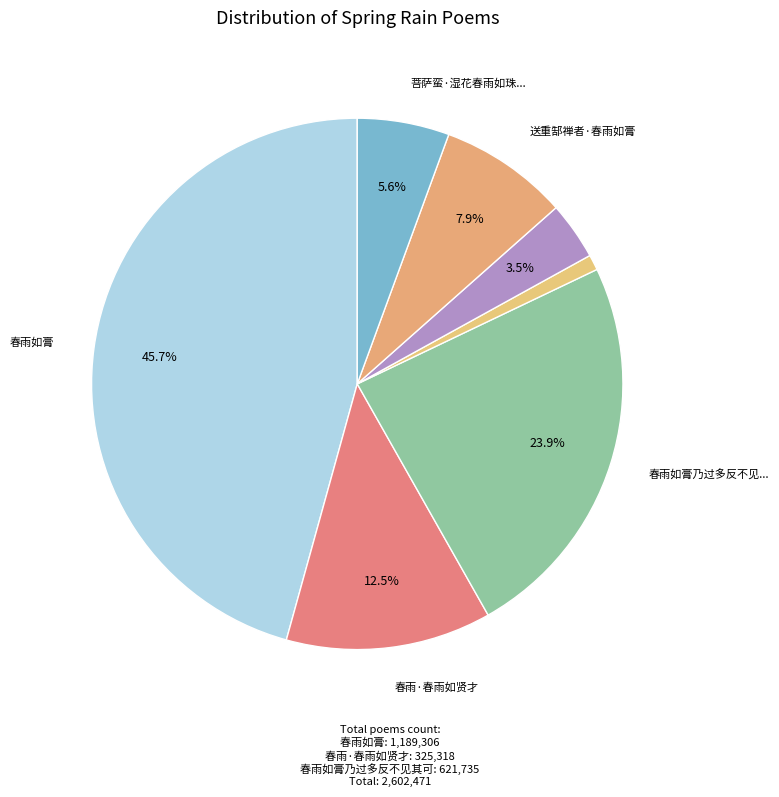

How many slices are in this pie chart?

7